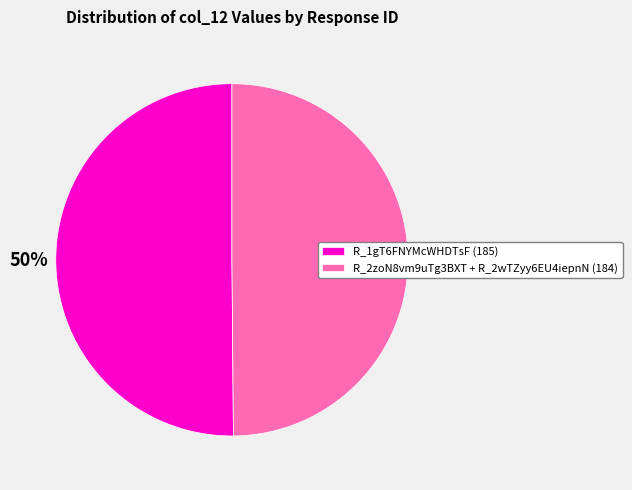

The R_1gT6FNYMcWHDTsF (185) slice represents 50% of the pie. True or false?

True